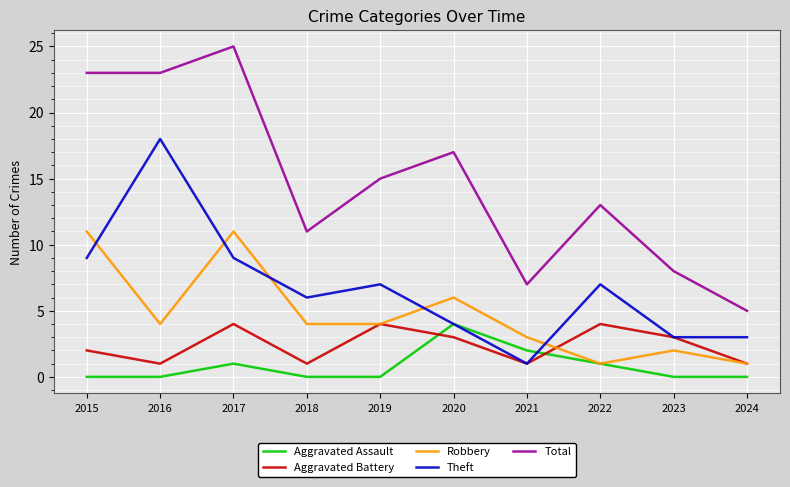

True or false: Theft and Total cross at least once.

False